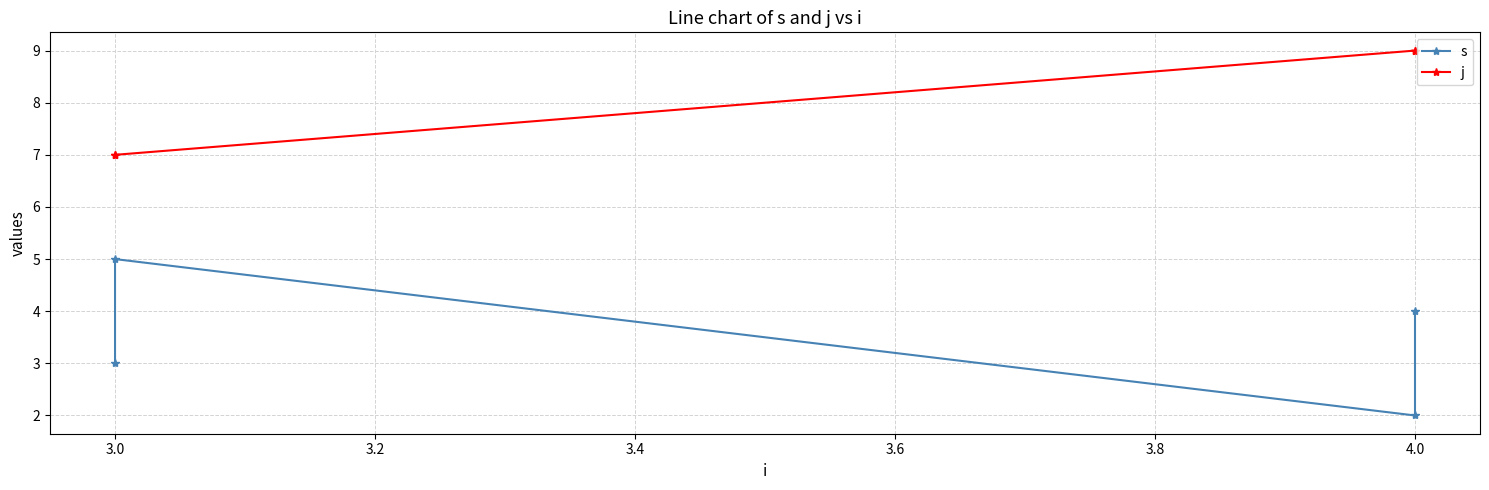

What is the lowest value of the j series?

7